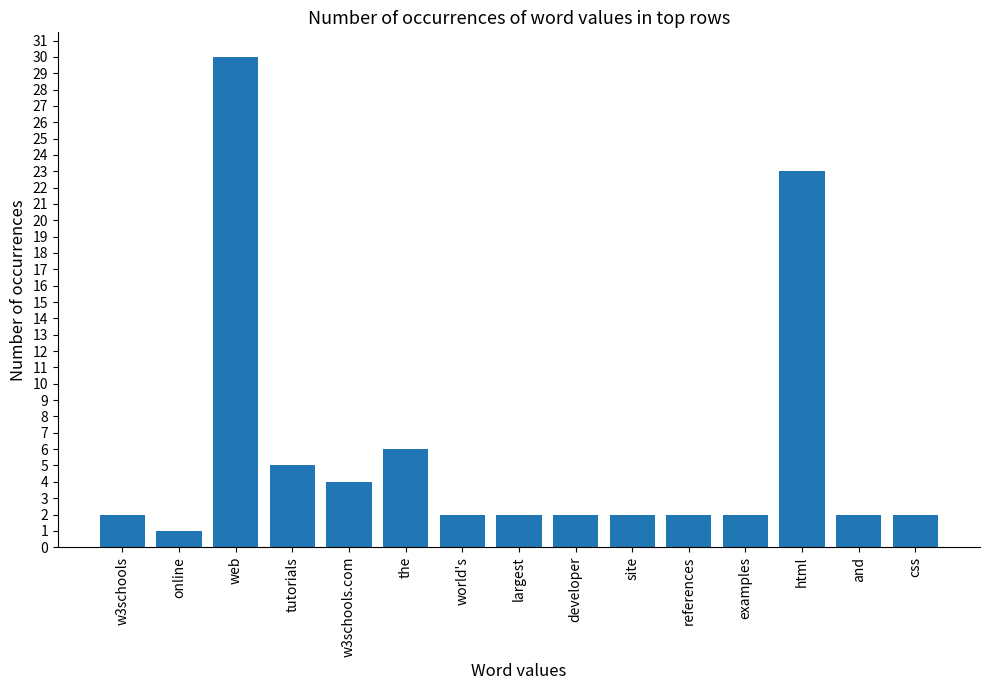

What is the value of the 5th bar from the left?

4